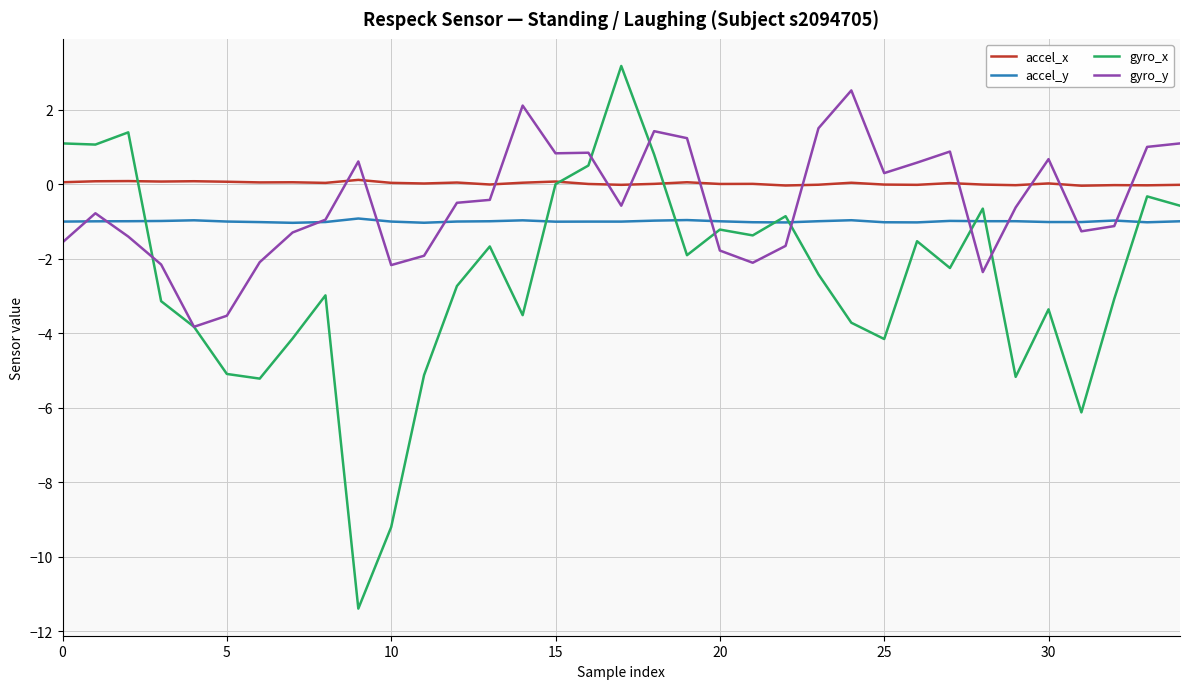

List the series in order of their peak value, lowest first.

accel_y, accel_x, gyro_y, gyro_x